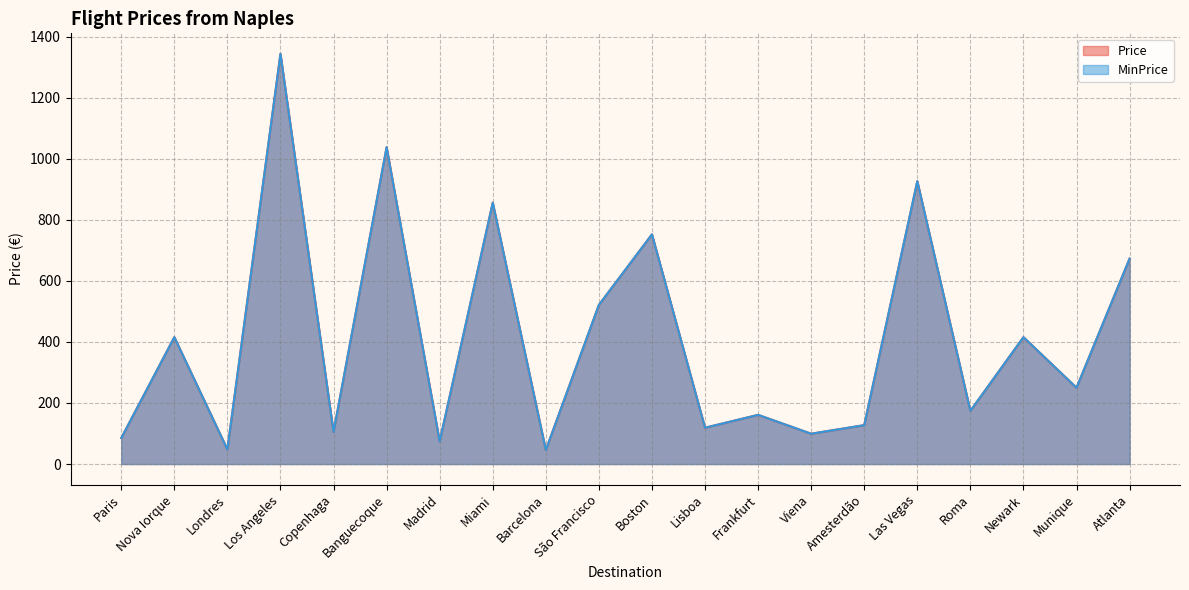

At which category is the sum across all series the highest?

Los Angeles